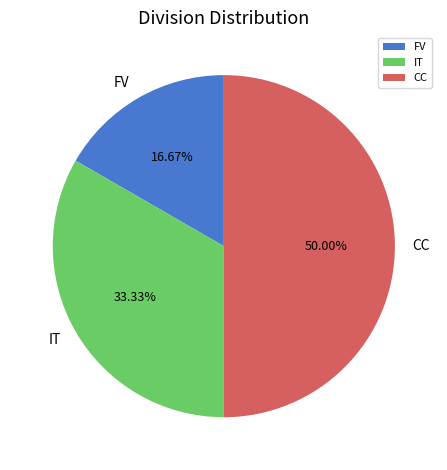

Is it true that FV is 28% of the pie?

False